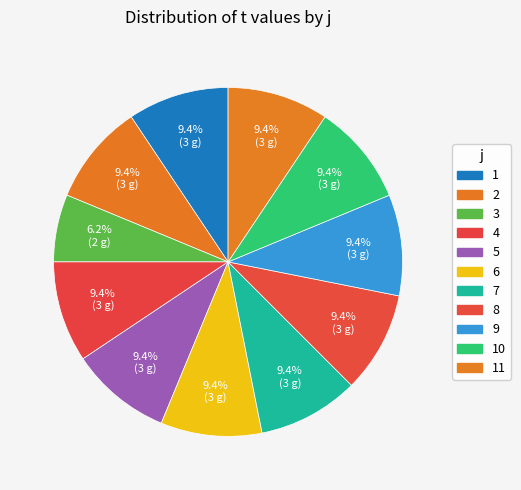

The 10 slice represents 15% of the pie. True or false?

False